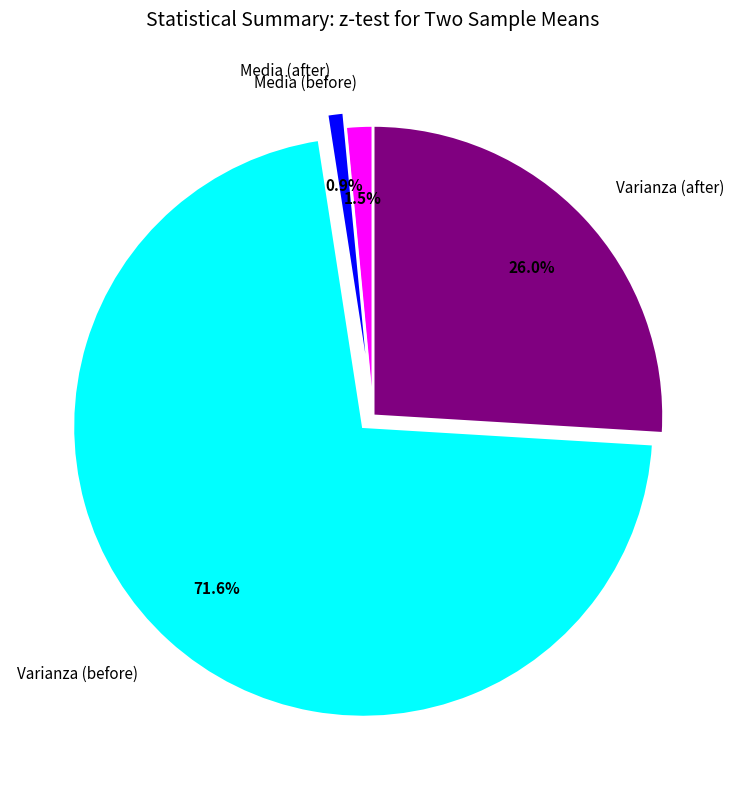

To the nearest percent, what is the difference between the largest and smallest slice percentages?

71%